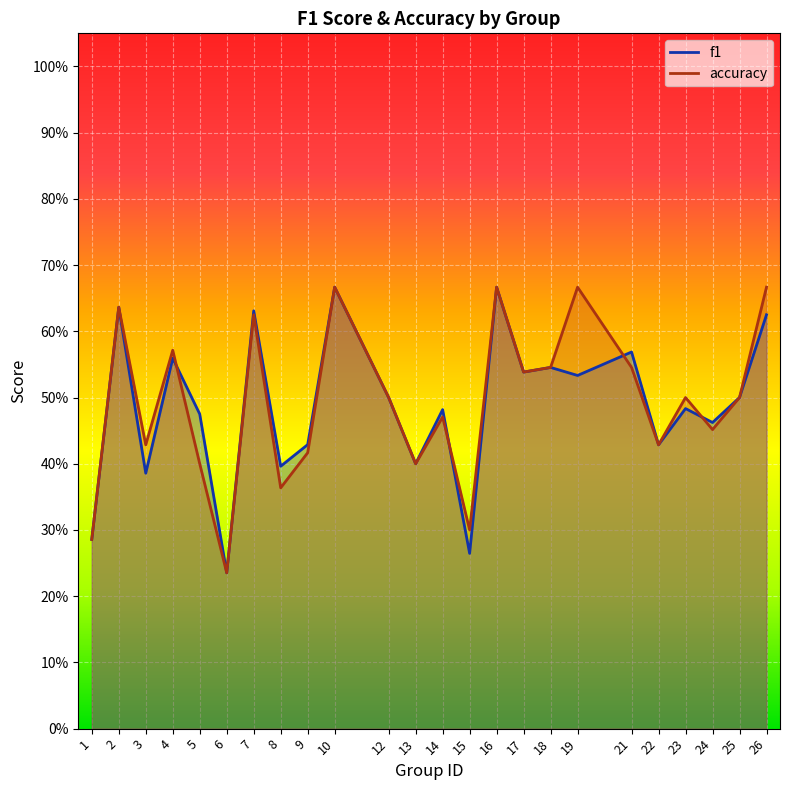

What are all the series names shown in the legend?

f1, accuracy